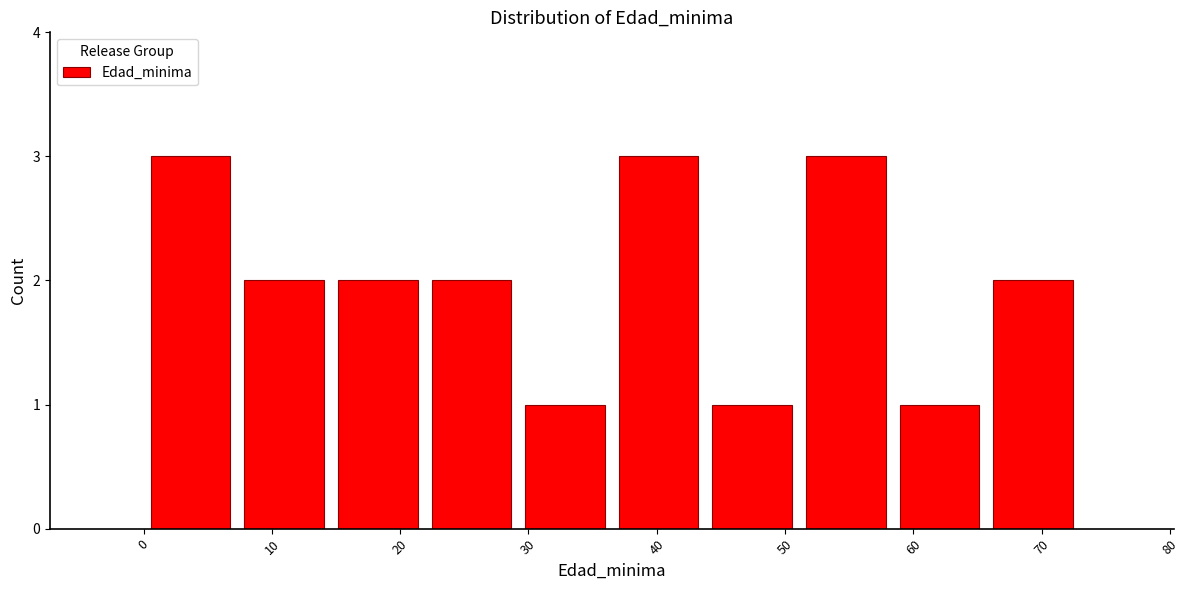

What is the height of the bar covering 7.3 to 14.6 on the x-axis? Neither the bar edges nor the heights are printed on the chart, so give them approximately, as read against the axes.

2